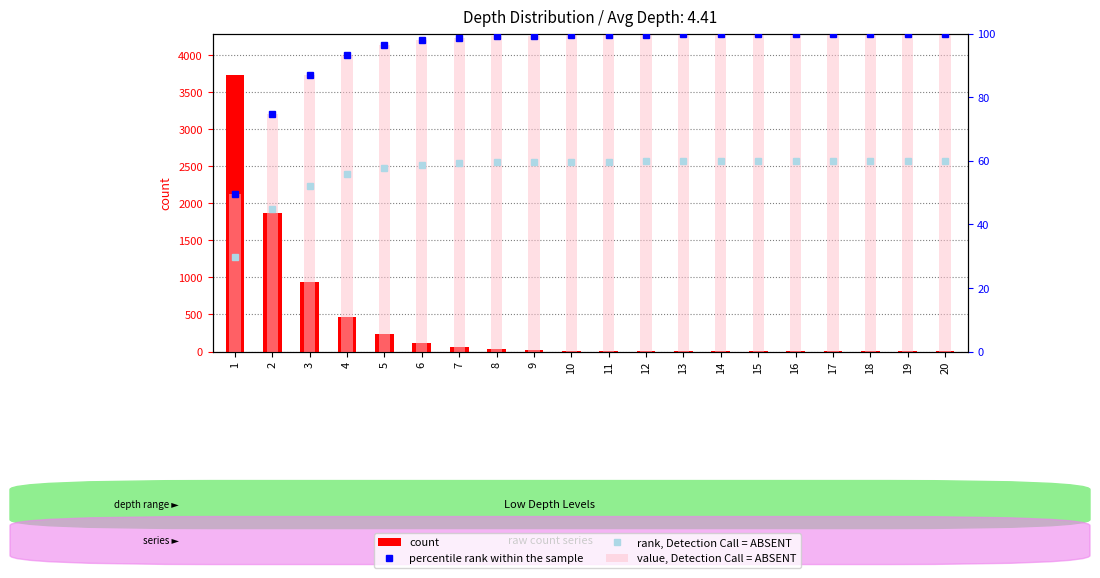

The value, Detection Call = ABSENT series shows 173.0 at 6. True or false?

False